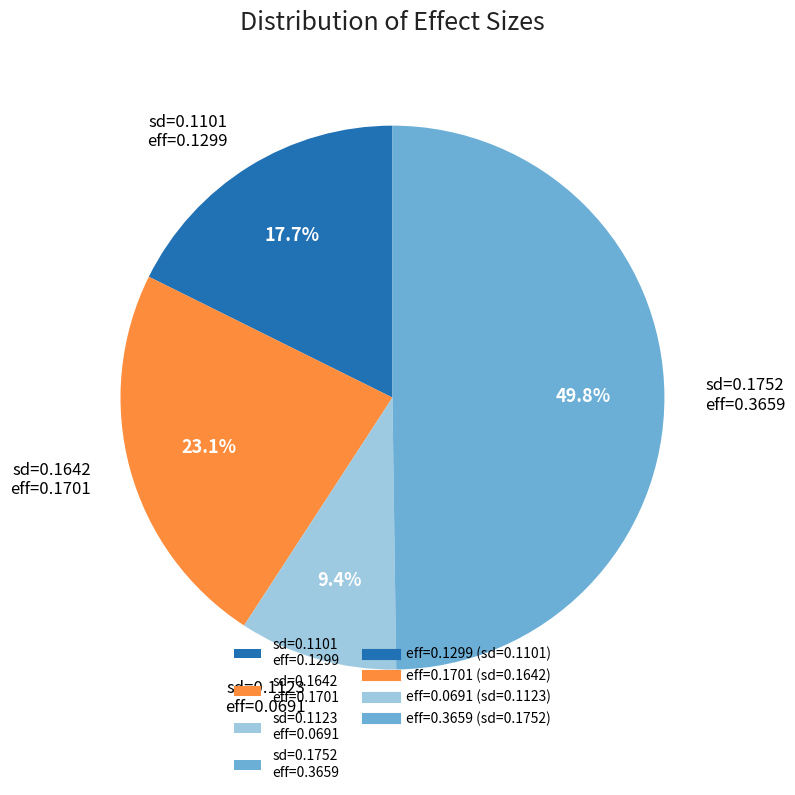

Is sd=0.1642 eff=0.1701 the majority of the pie?

No